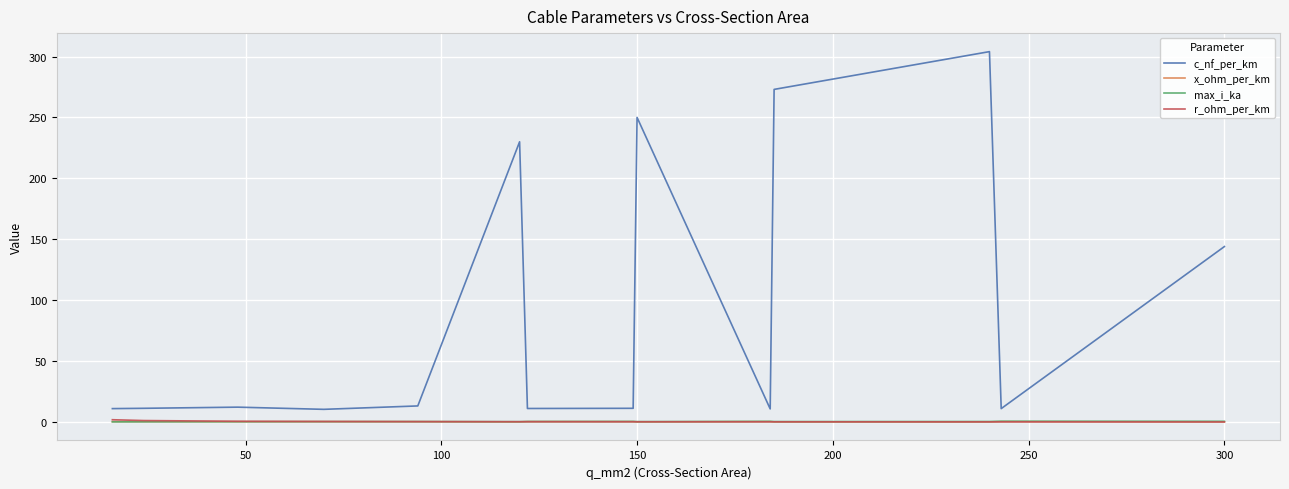

Which series has the largest total across all categories?

c_nf_per_km